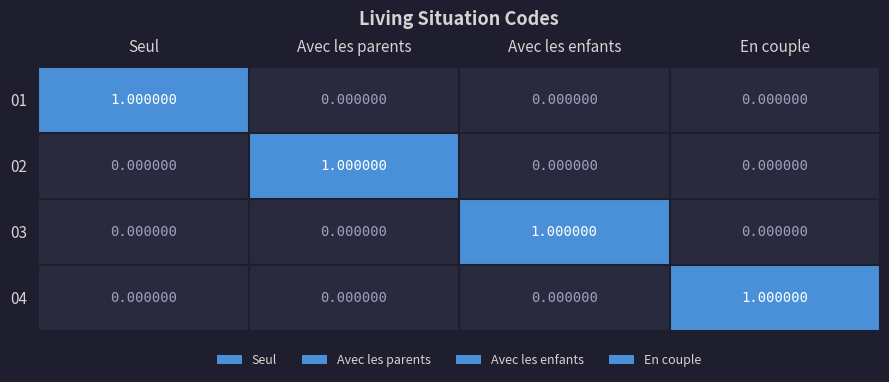

At which label does 01 reach its peak?

Seul